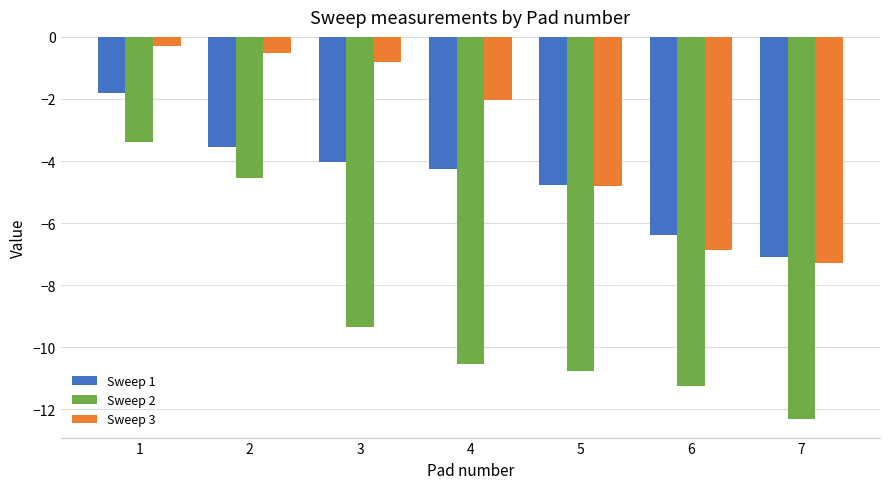

Rank the series at 4 from lowest to highest value.

Sweep 2, Sweep 1, Sweep 3